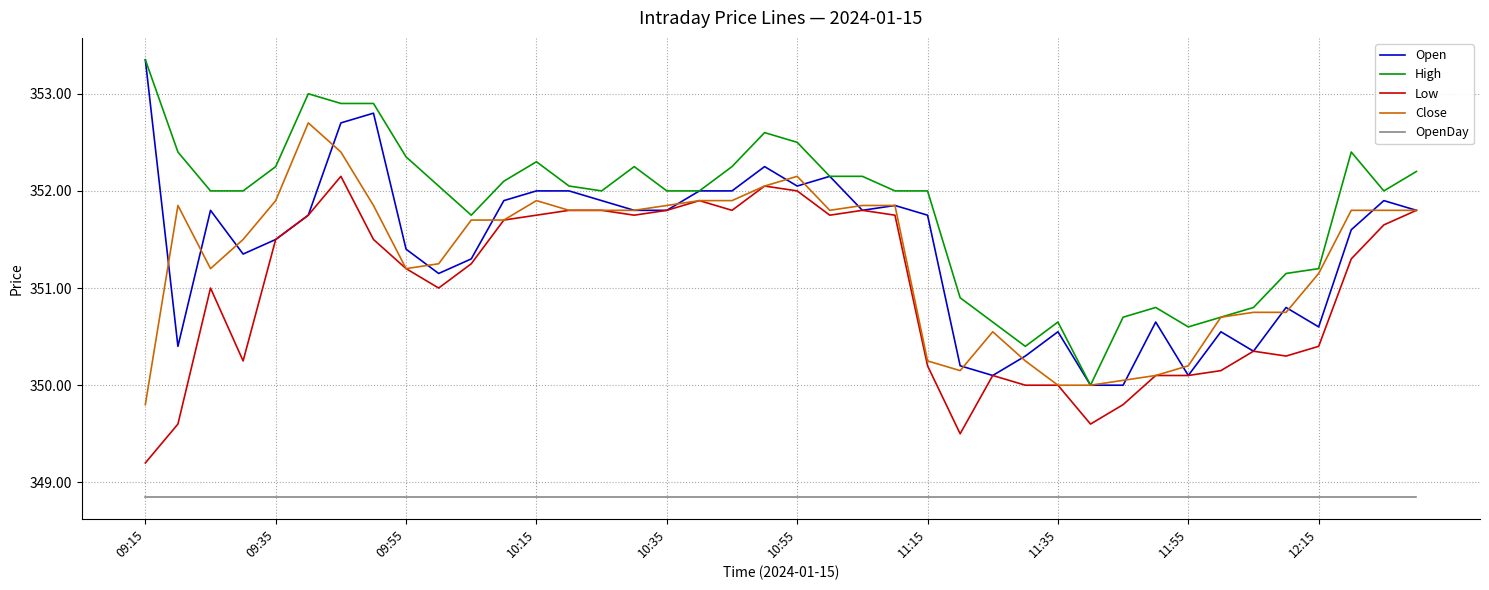

Which series has the largest total across all categories?

High